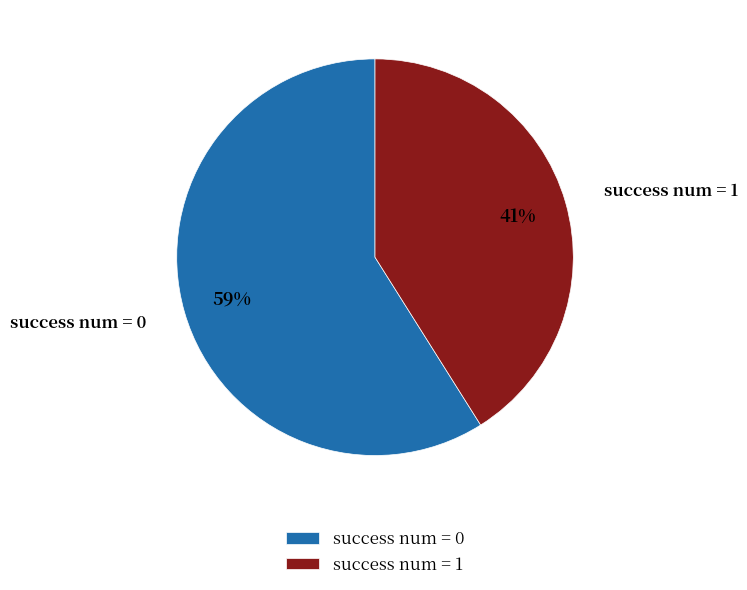

Is the sum of success num = 1 and success num = 0 greater than half?

Yes